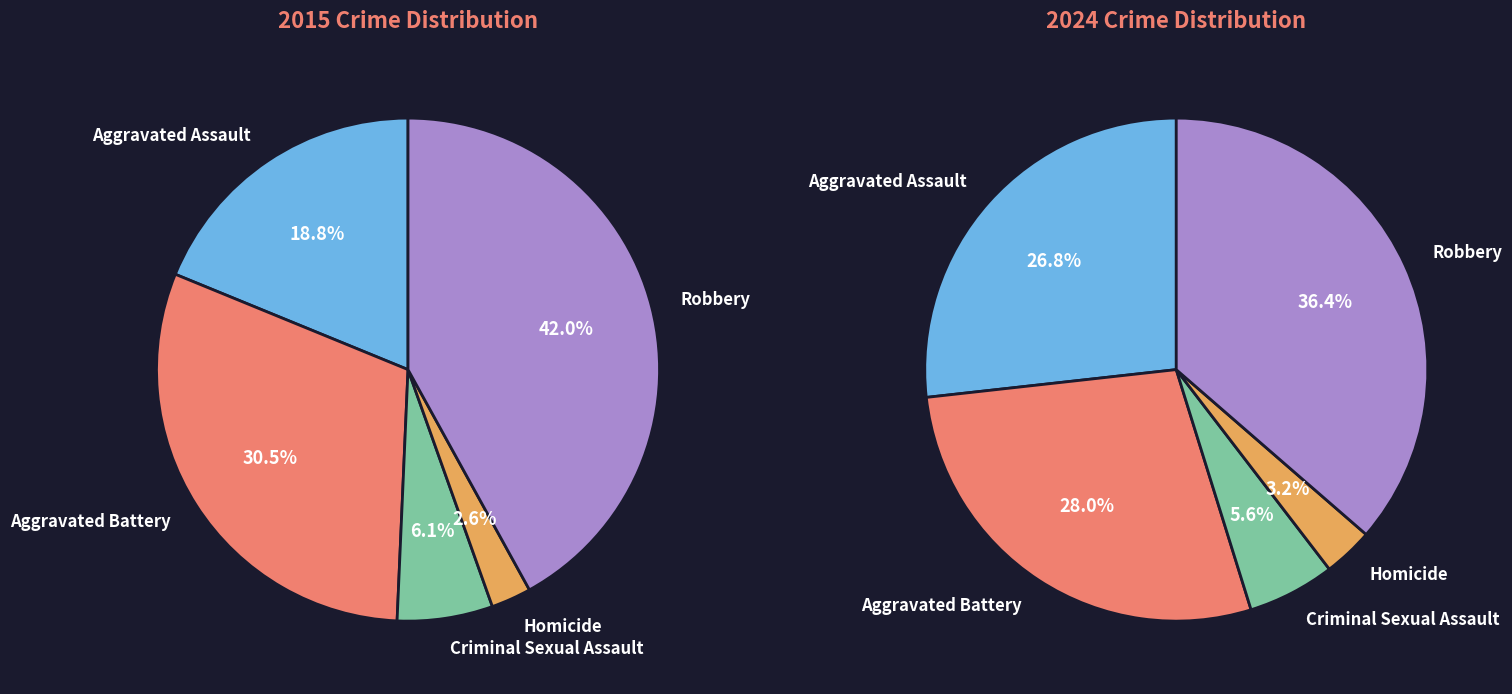

How many segments does this pie chart have?

5